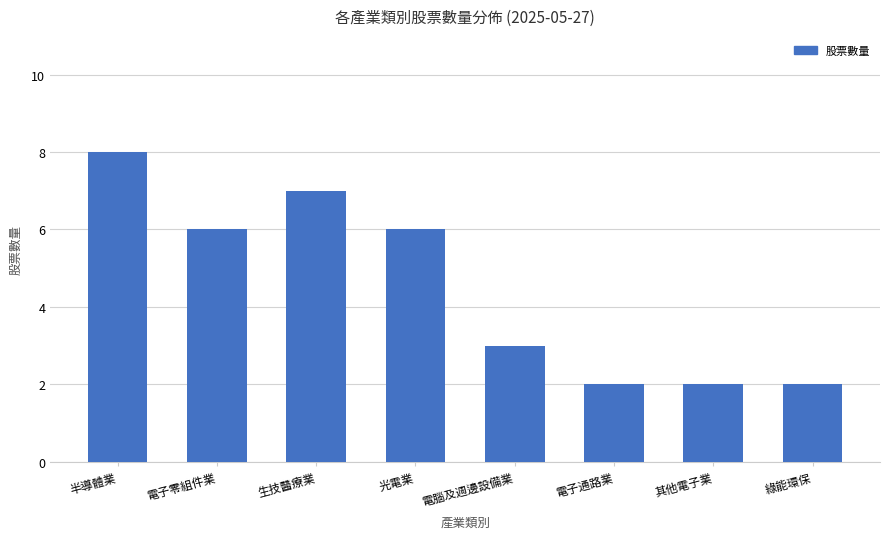

What is the greatest value displayed?

8